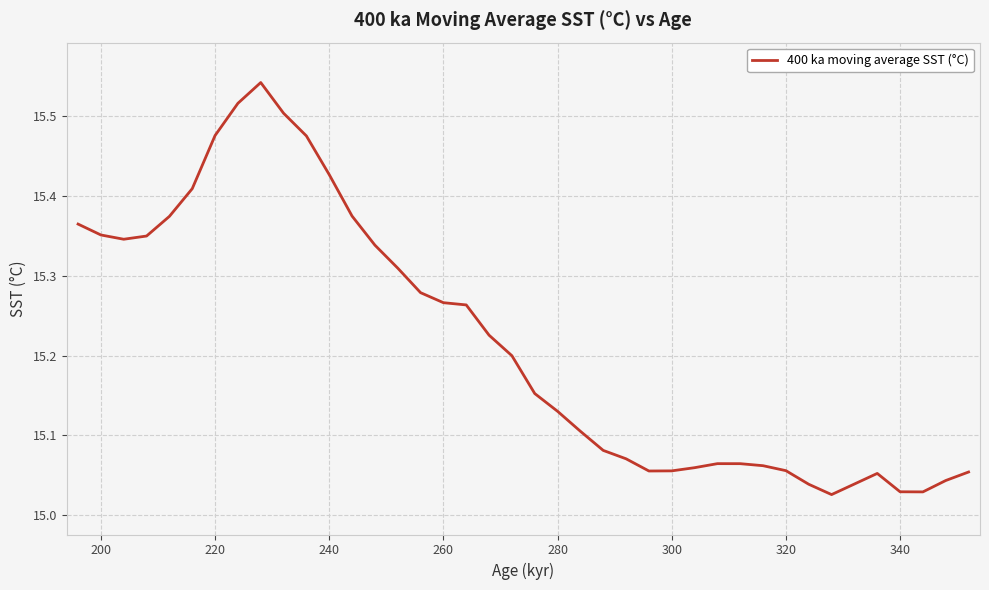

What is the difference between the maximum and minimum values?

0.5